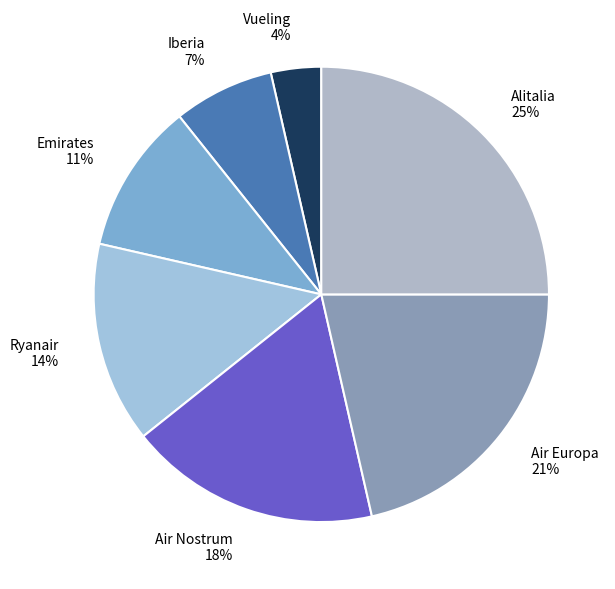

How many segments does this pie chart have?

7